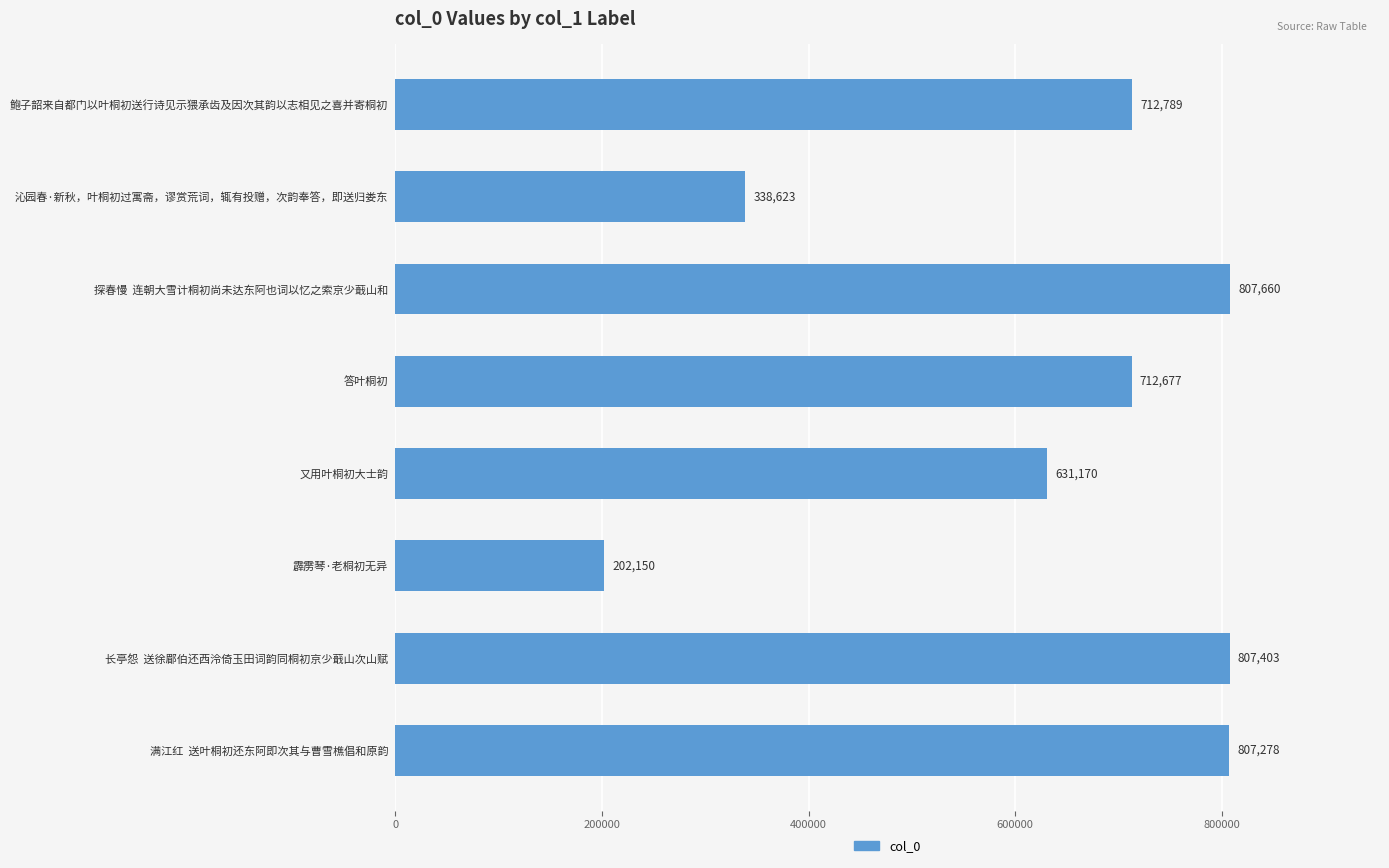

Reading bottom to top, what are all the values shown in this chart?

满江红  送叶桐初还东阿即次其与曹雪樵倡和原韵=807278	长亭怨  送徐郿伯还西泠倚玉田词韵同桐初京少蕺山次山赋=807403	霹雳琴·老桐初无异=202150	又用叶桐初大士韵=631170	答叶桐初=712677	探春慢  连朝大雪计桐初尚未达东阿也词以忆之索京少蕺山和=807660	沁园春·新秋，叶桐初过寓斋，谬赏荒词，辄有投赠，次韵奉答，即送归娄东=338623	鲍子韶来自都门以叶桐初送行诗见示猥承齿及因次其韵以志相见之喜并寄桐初=712789